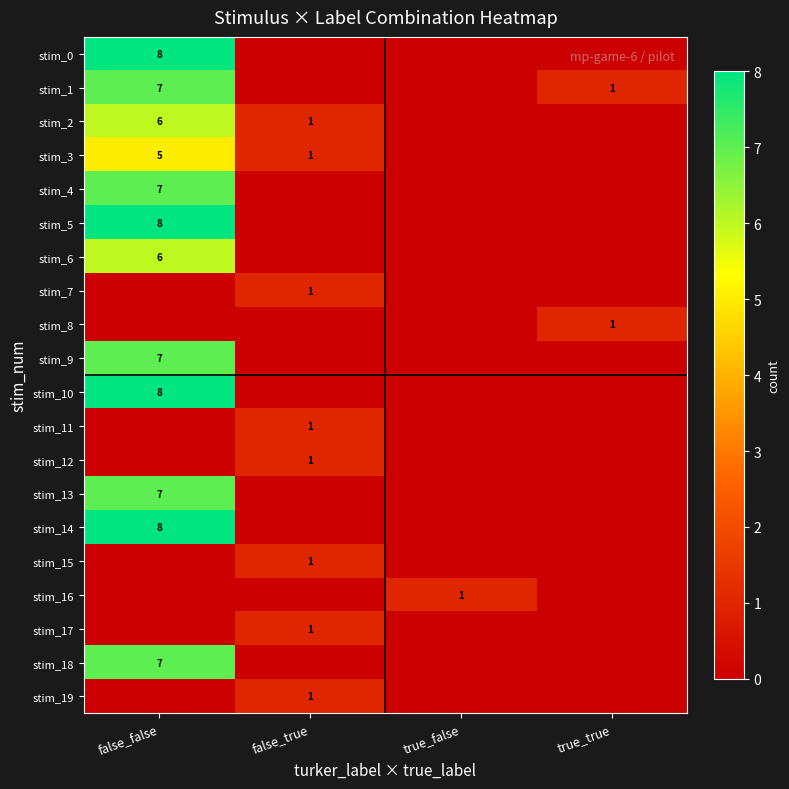

True or false: stim_3 has a value of 5 at false_false.

True